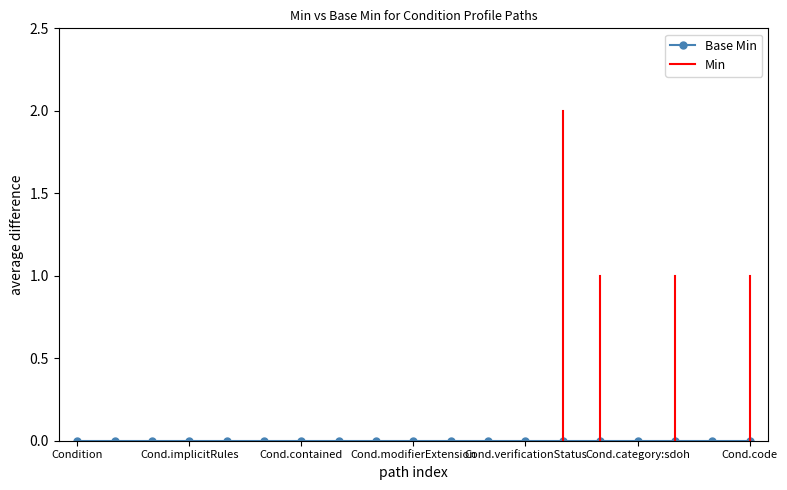

Count the number of categories in the chart.

19